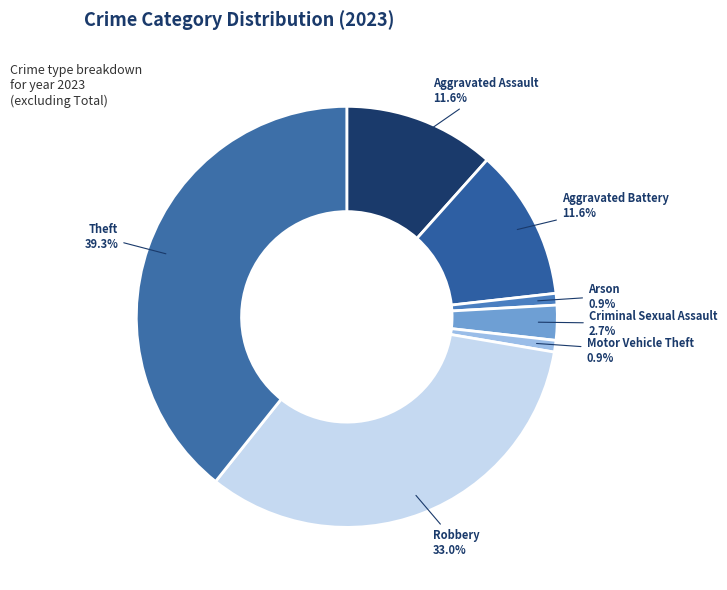

How many segments does this pie chart have?

7